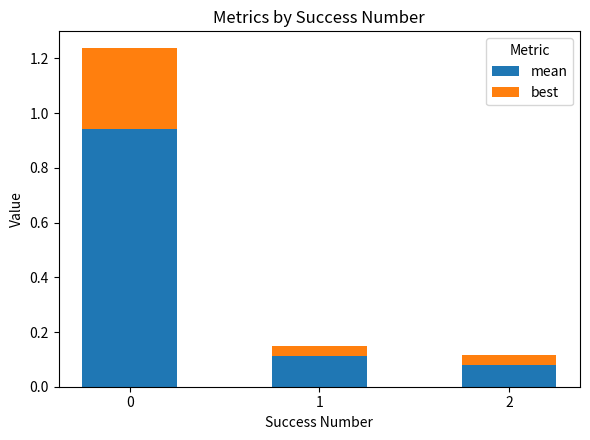

What is the total value across all series at 0?

1.2